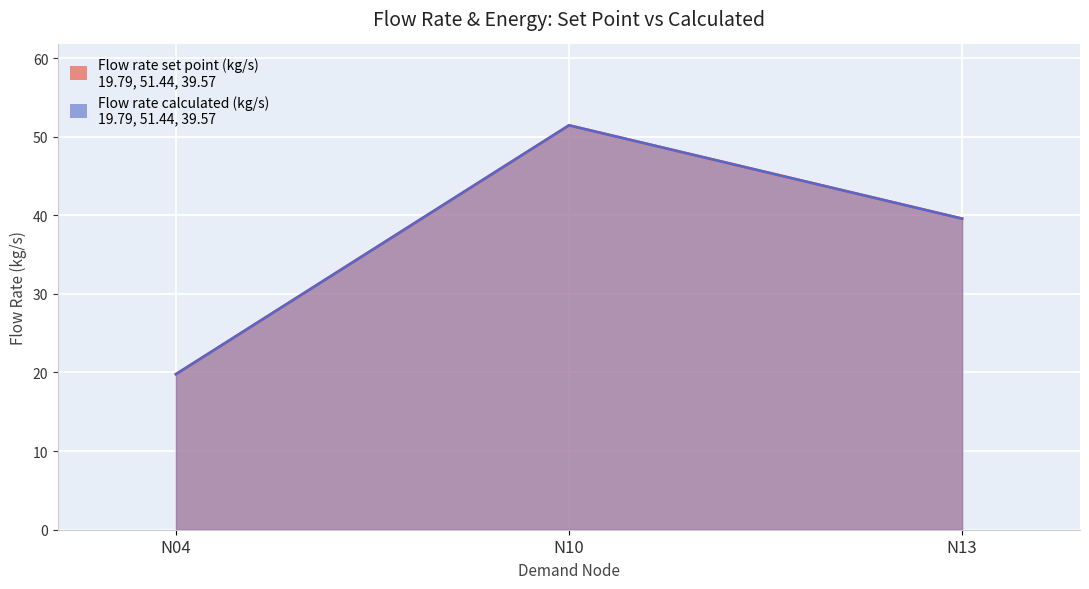

List the series in order of their overall mean, lowest first.

Flow rate set point (kg/s), Flow rate calculated (kg/s)